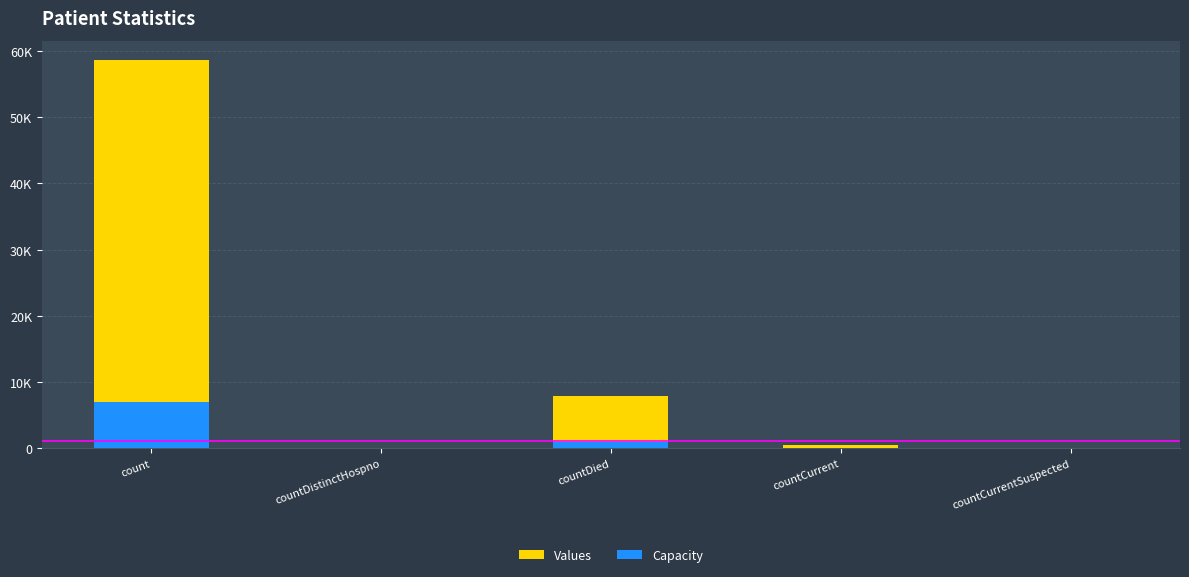

List the labels in order of Capacity value, smallest first.

countDistinctHospno, countCurrentSuspected, countCurrent, countDied, count